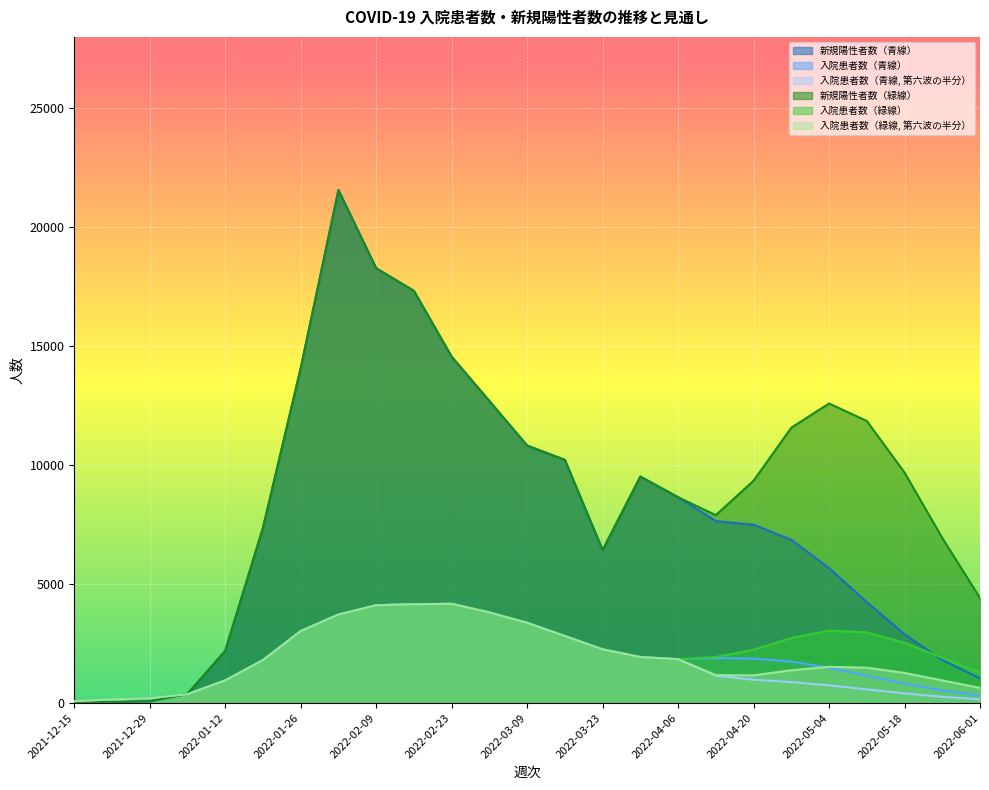

At which label does 新規陽性者数（青線） reach its peak?

2022-02-02